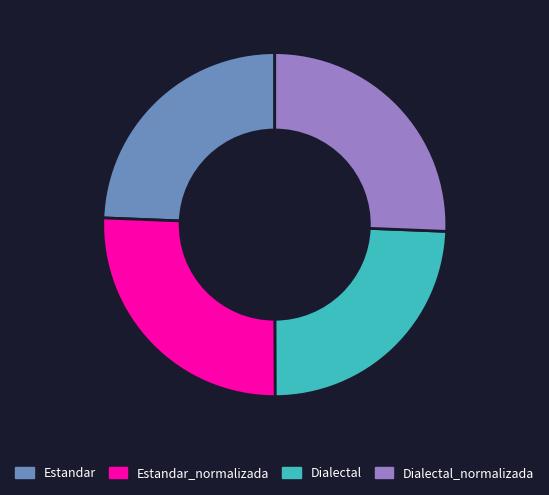

Is Dialectal the majority of the pie?

No